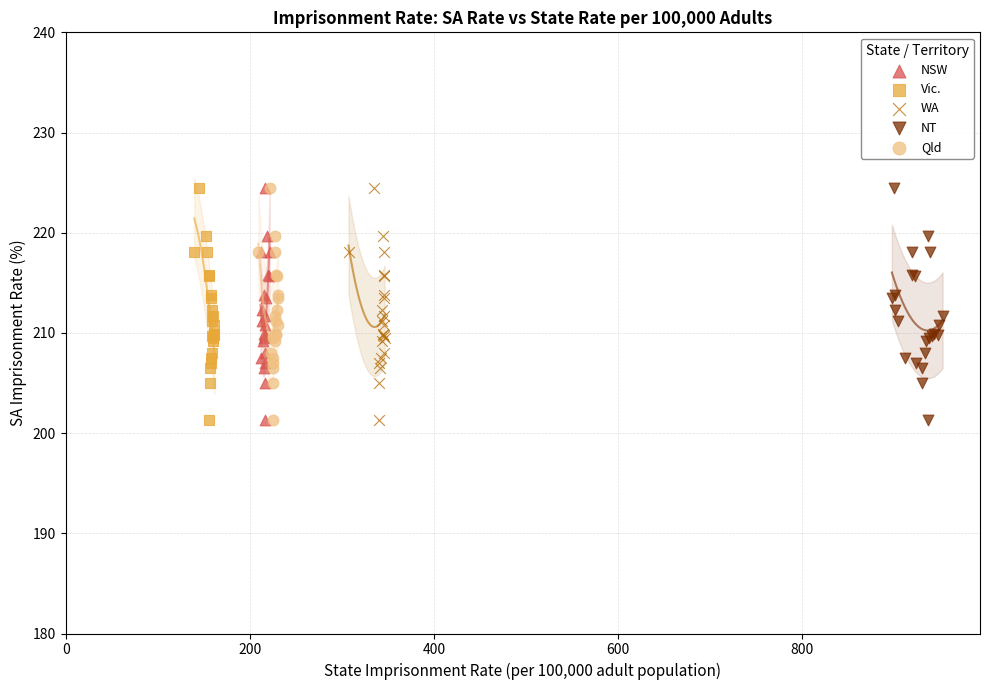

What are all the series names shown in the legend?

NSW, Vic., WA, NT, Qld